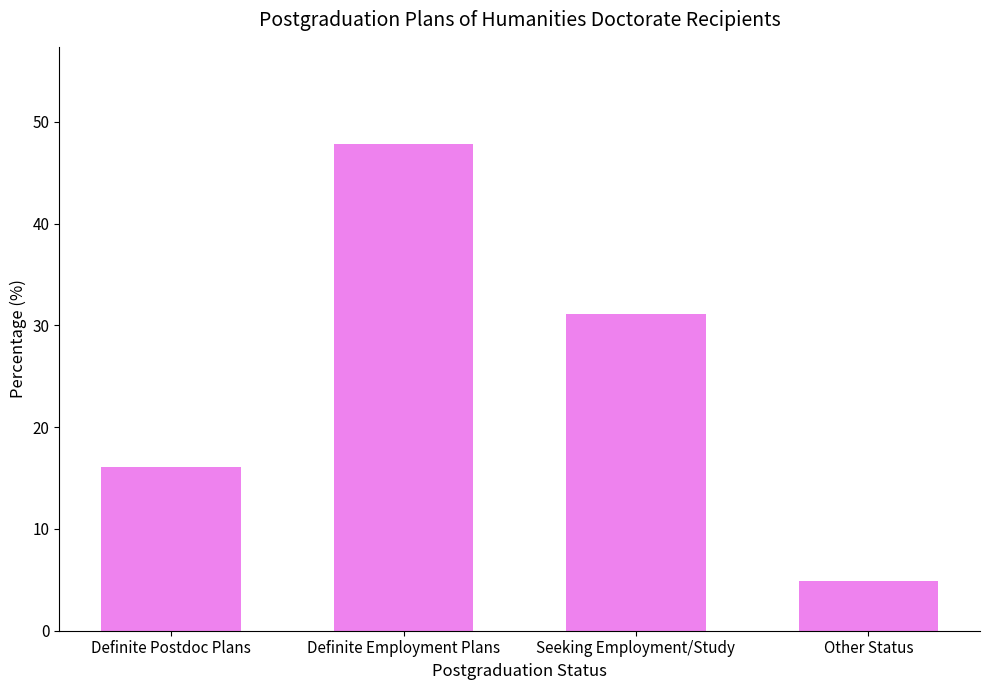

Reading left to right, extract all data points from this chart.

Definite Postdoc Plans=16.1	Definite Employment Plans=47.8	Seeking Employment/Study=31.1	Other Status=4.9